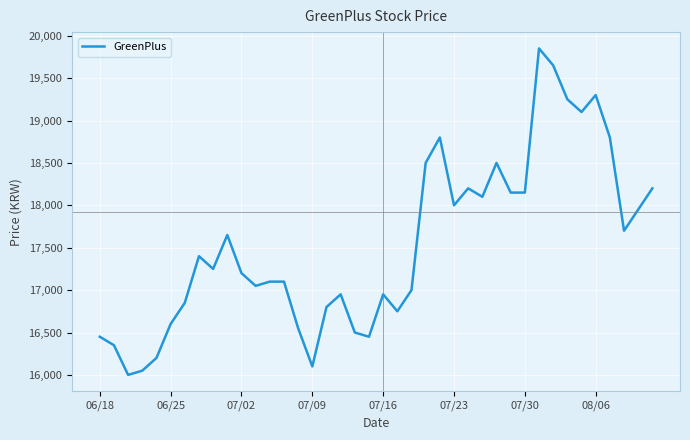

True or false: there are more than 1 points higher than both neighbors.

True